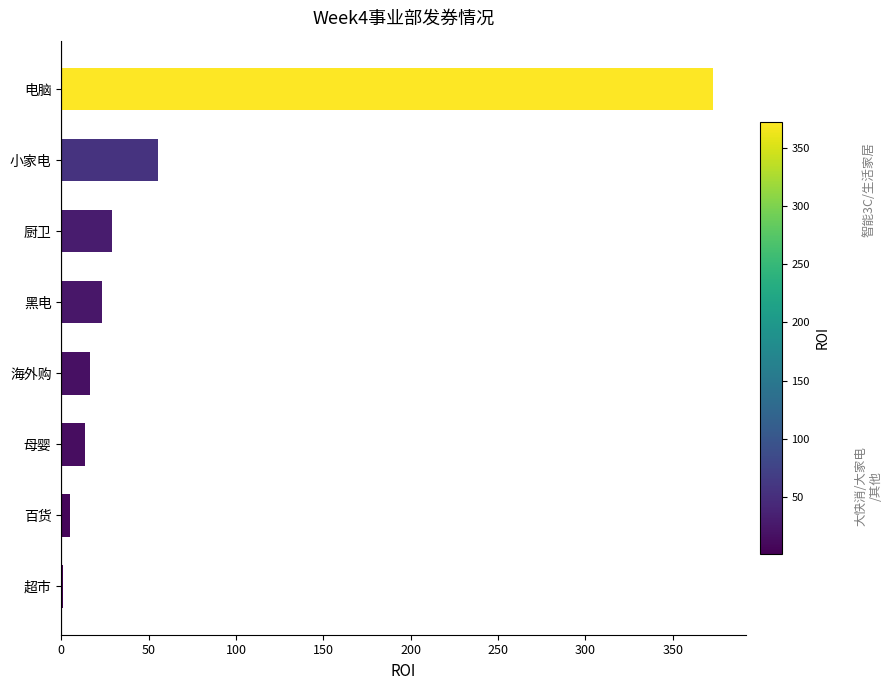

True or false: the data shows 13.3 at 母婴.

True